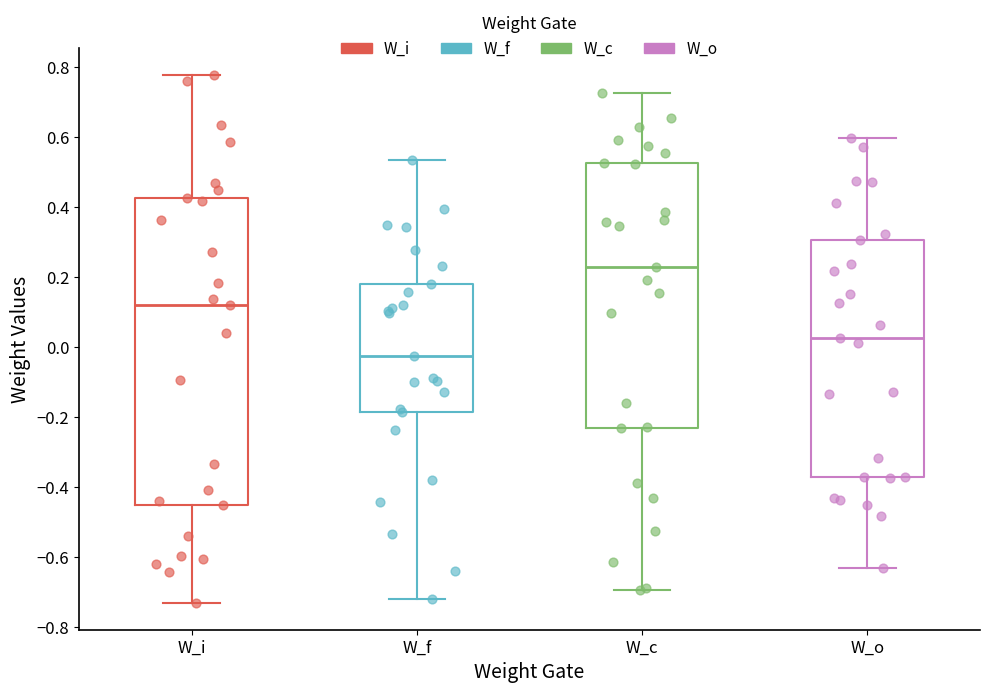

Reading left to right, transcribe this box plot: for each box, give where its median line is, the range the box spans, and where its two whiskers end, as read against the y-axis. The values are not printed on the chart, so give them approximately, as read against the axis.

W_i: median 0.12, box -0.46 to 0.42, whiskers -0.74 to 0.78
W_f: median -0.02, box -0.18 to 0.18, whiskers -0.72 to 0.54
W_c: median 0.22, box -0.24 to 0.52, whiskers -0.70 to 0.72
W_o: median 0.02, box -0.38 to 0.30, whiskers -0.62 to 0.60